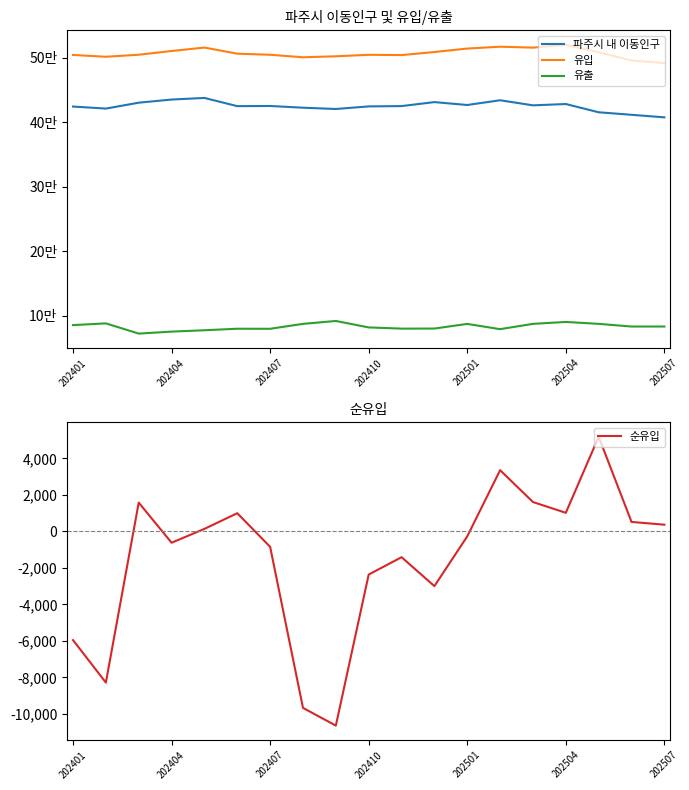

Is it true that 순유입 equals -2364.1 at 202410?

True